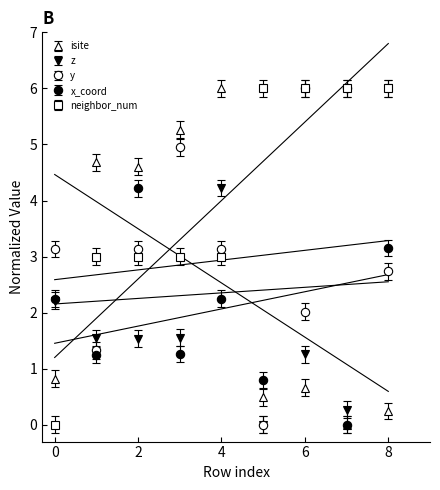

At which category does y reach its first local peak?

3